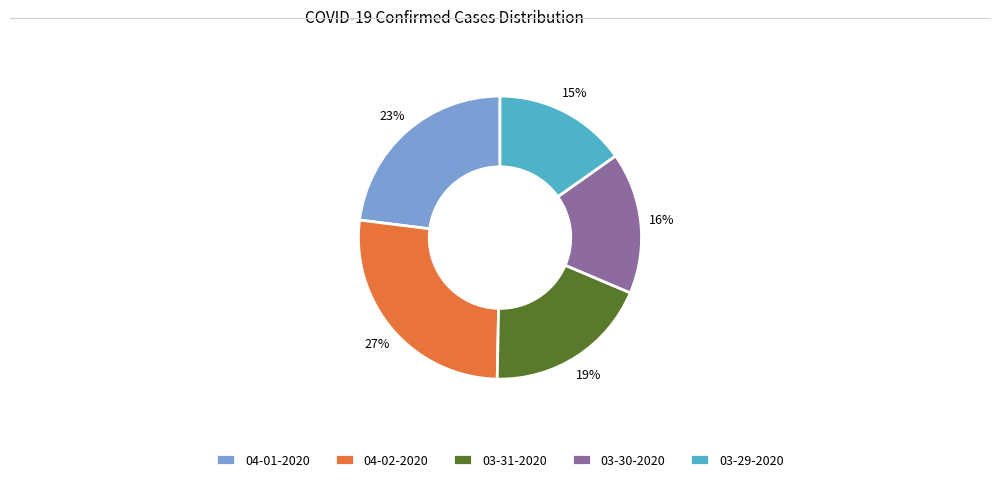

Rank the categories by value from highest to lowest.

04-02-2020, 04-01-2020, 03-31-2020, 03-30-2020, 03-29-2020